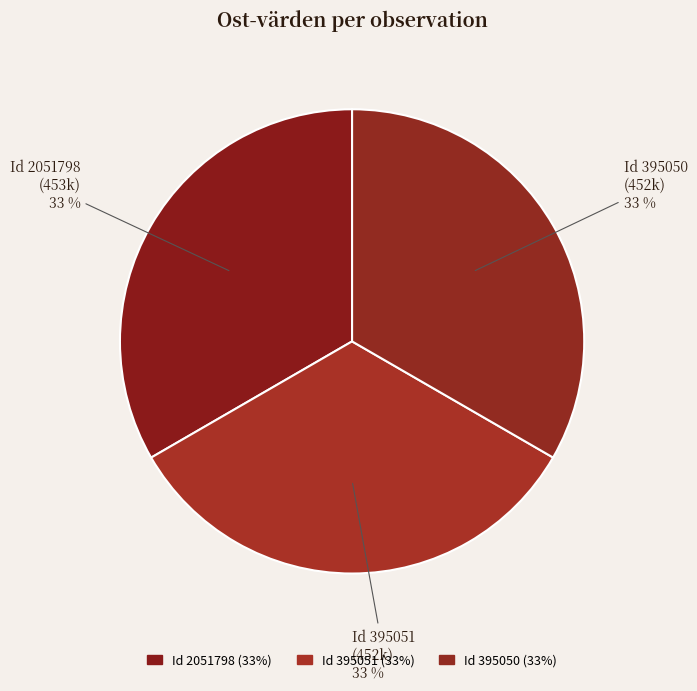

How many segments does this pie chart have?

3